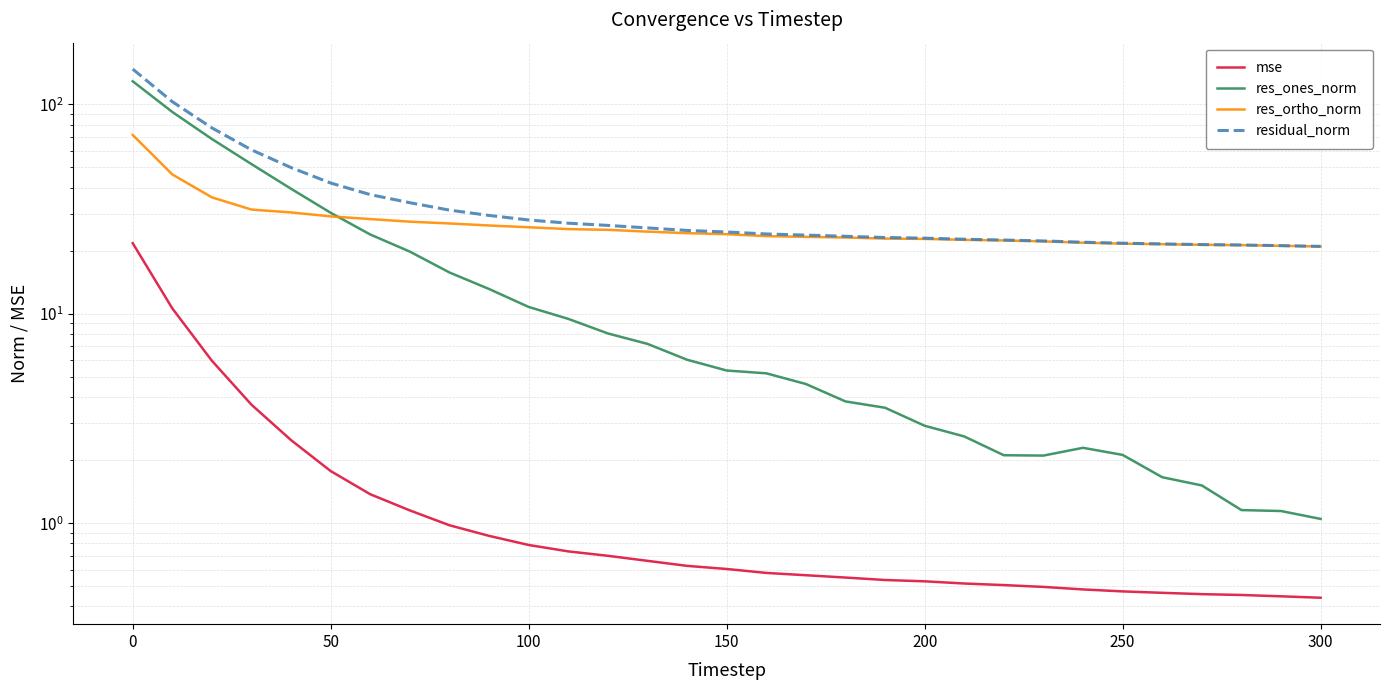

At how many categories does at least one series exceed 119?

1